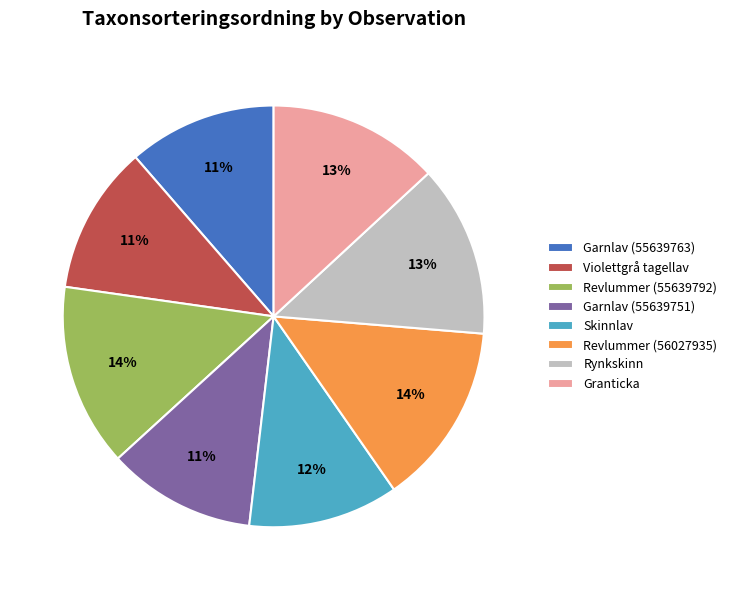

Between Garnlav (55639751) and Rynkskinn, which is larger?

Rynkskinn